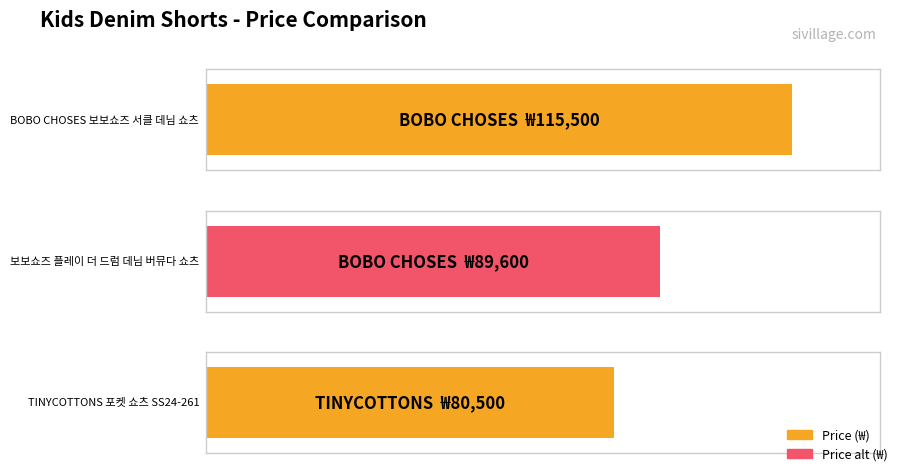

What is the smallest value displayed?

80500